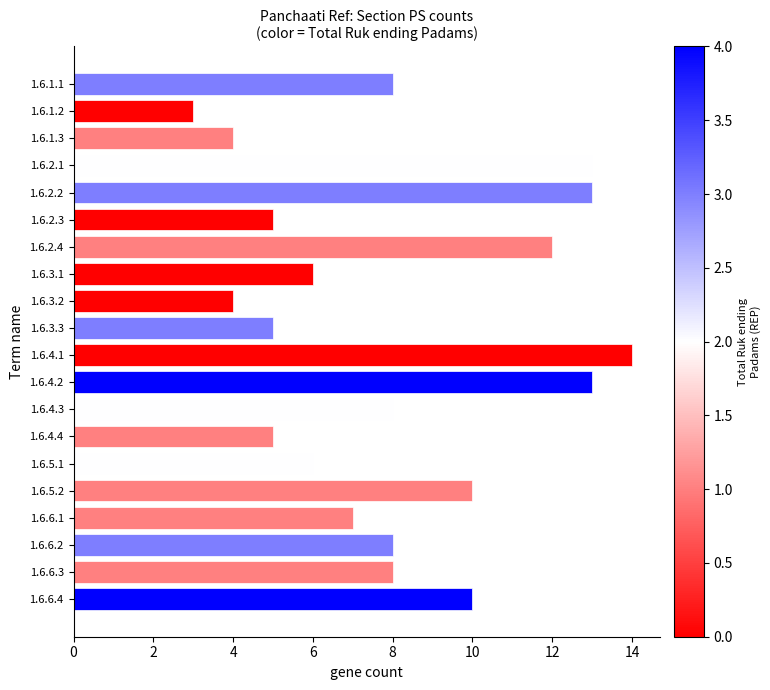

What is the change in value from 1.6.3.3 to 1.6.5.1?

+1